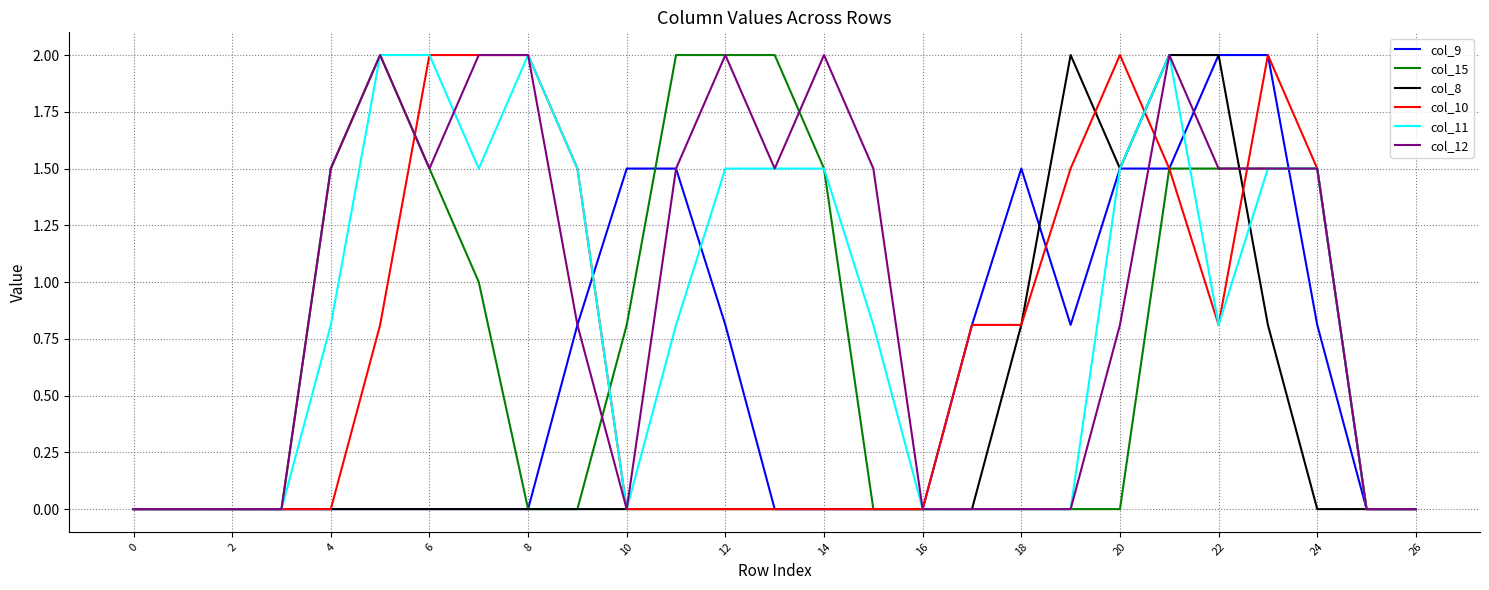

What are all the series names shown in the legend?

col_9, col_15, col_8, col_10, col_11, col_12